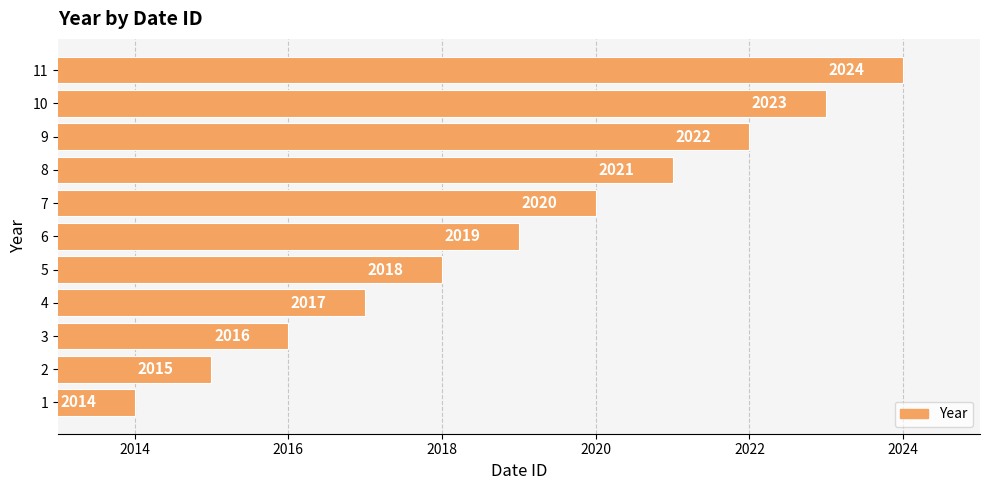

Is it true that the value at 10 is 2023?

True